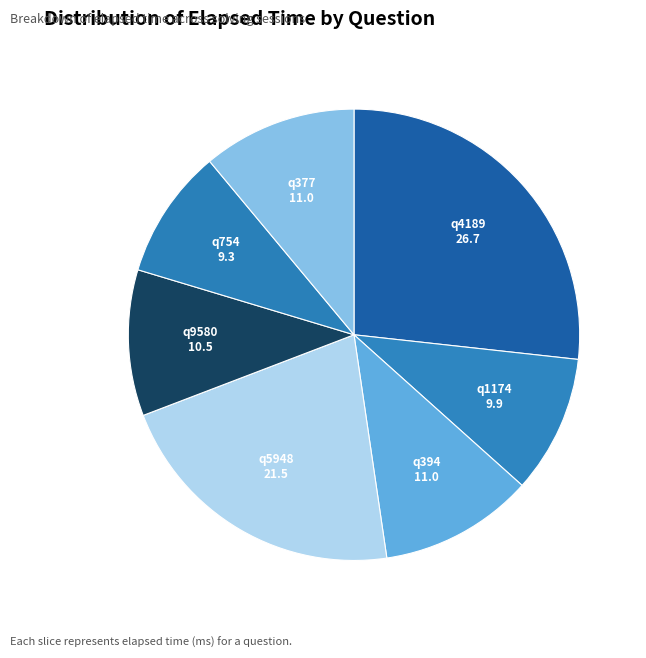

Does q377 account for over 50% of the chart?

No